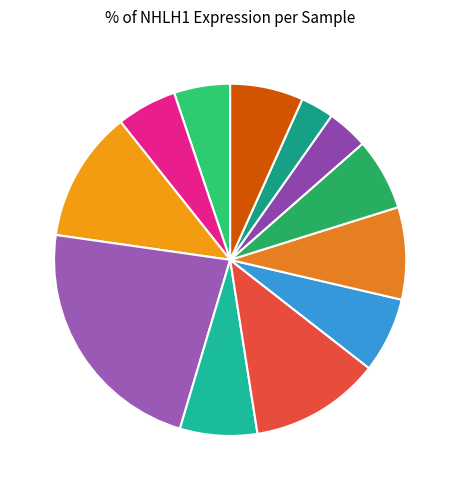

Count the number of slices in the pie.

12